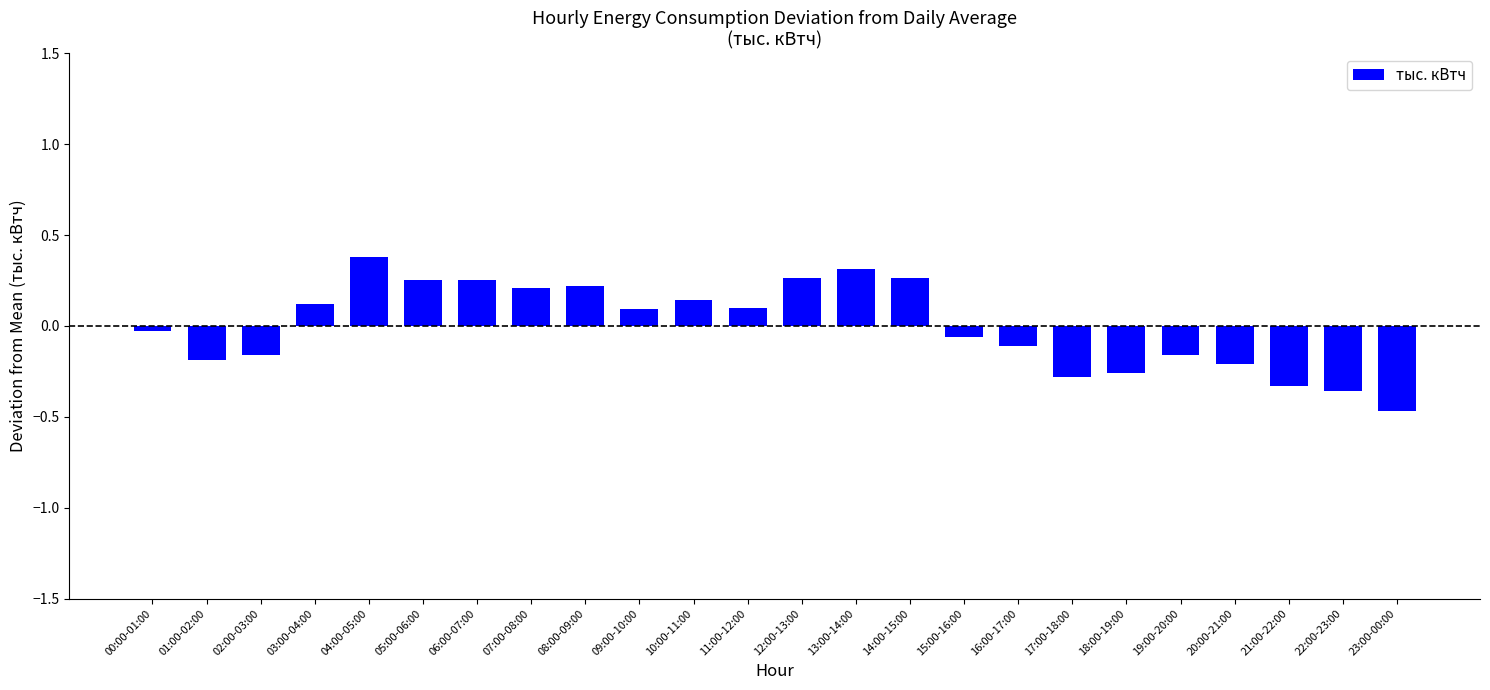

What is the label of the 8th bar from the left?

07:00-08:00